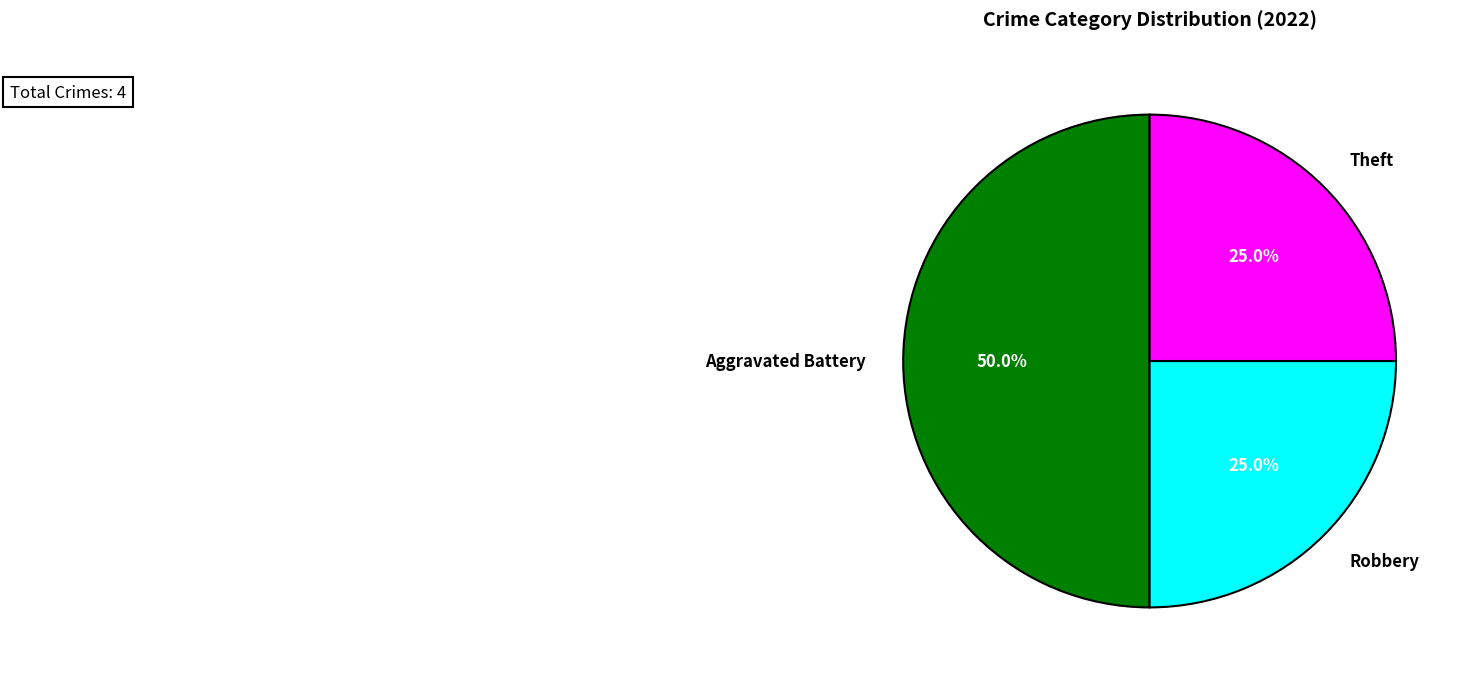

Which slice is the largest?

Aggravated Battery